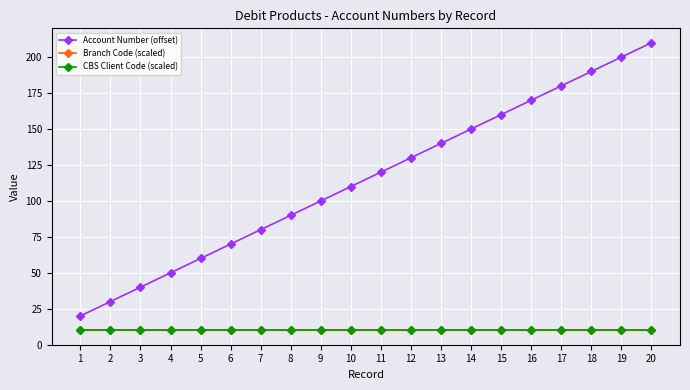

Between 6 and 8, which series saw the biggest shift?

Account Number (offset)